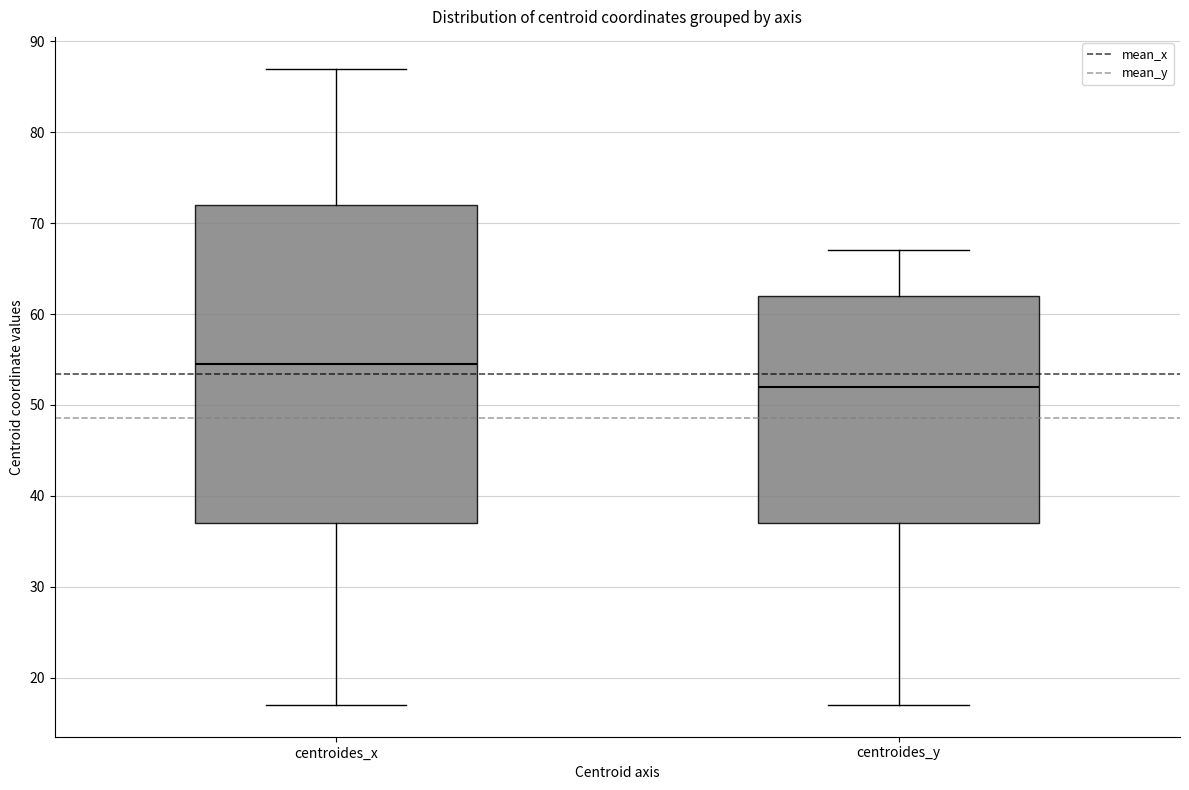

Reading left to right, transcribe this box plot: for each box, give where its median line is, the range the box spans, and where its two whiskers end, as read against the y-axis. The values are not printed on the chart, so give them approximately, as read against the axis.

centroides_x: median 55, box 37 to 72, whiskers 17 to 87
centroides_y: median 52, box 37 to 62, whiskers 17 to 67